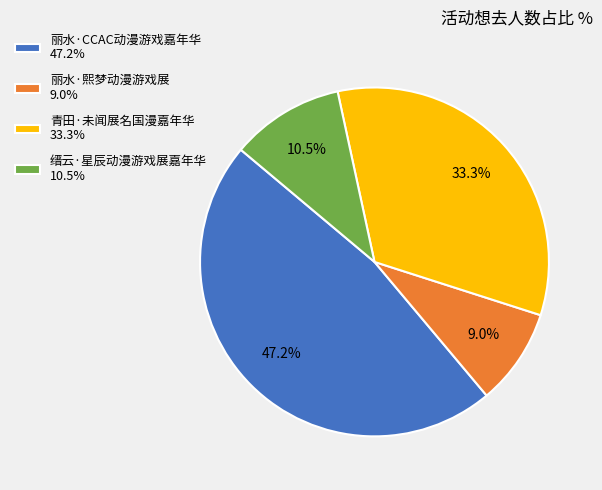

True or false: 青田·未闻展名国漫嘉年华 accounts for 20% of the total.

False